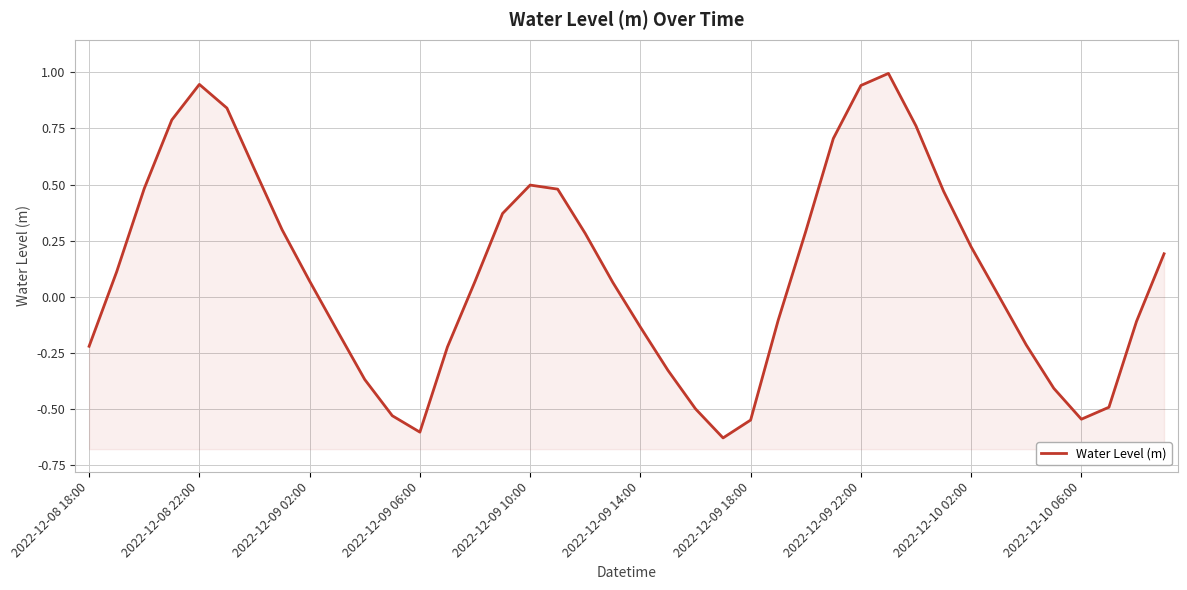

Where is the data nearest to the value 0?

33